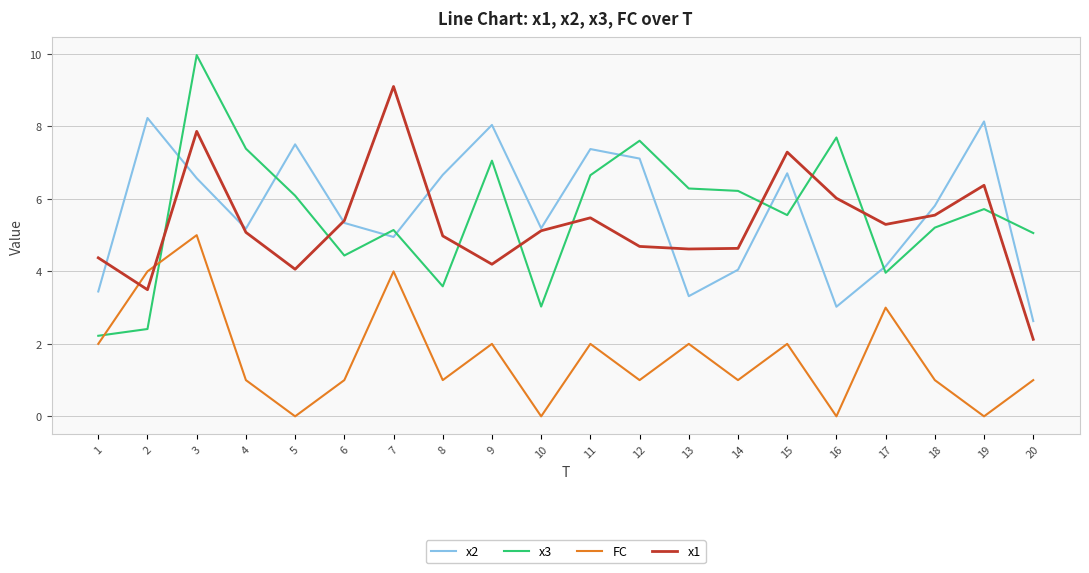

Is it true that x1 equals 1.7 at 17?

False